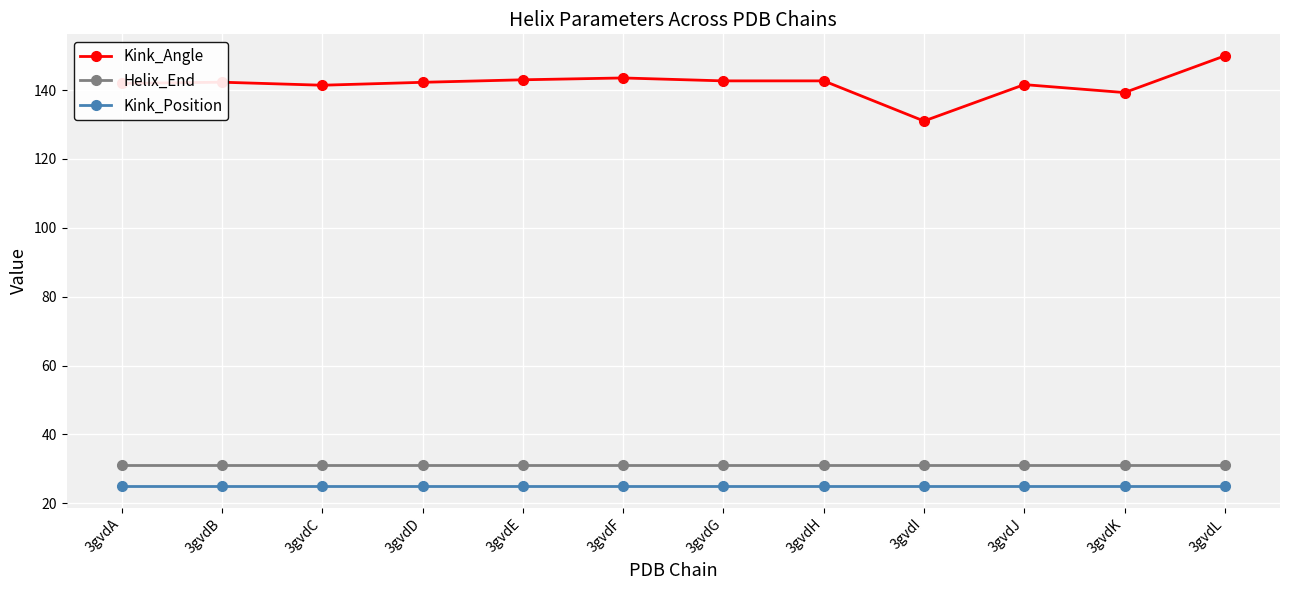

Is the value of Kink_Angle at 3gvdI greater than the value of Kink_Position at 3gvdH?

Yes